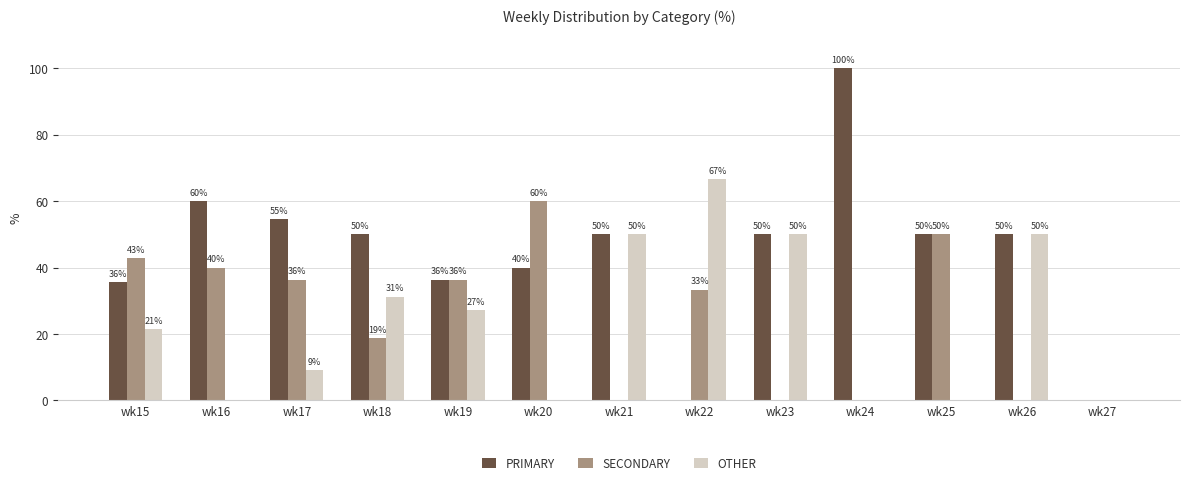

What is the maximum value shown in the chart?

100.0